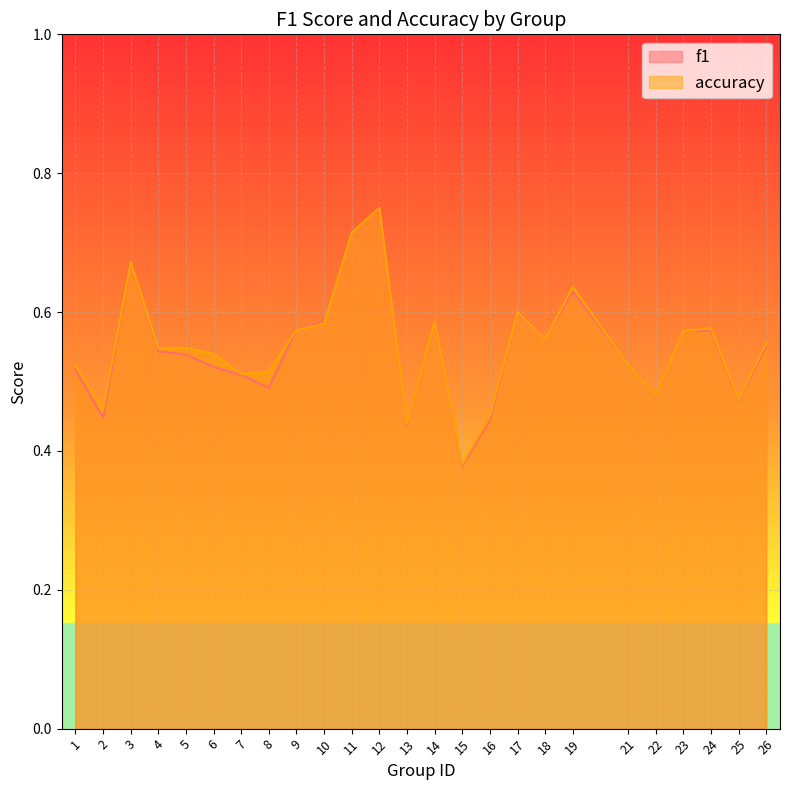

At which category does the chart reach its minimum across all series?

15